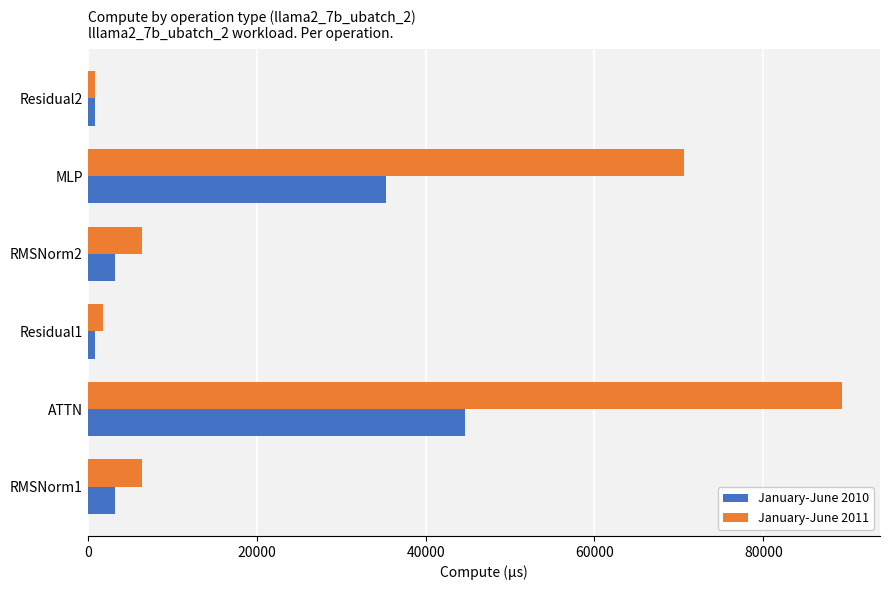

Is it true that January-June 2010 equals 23339.1 at ATTN?

False